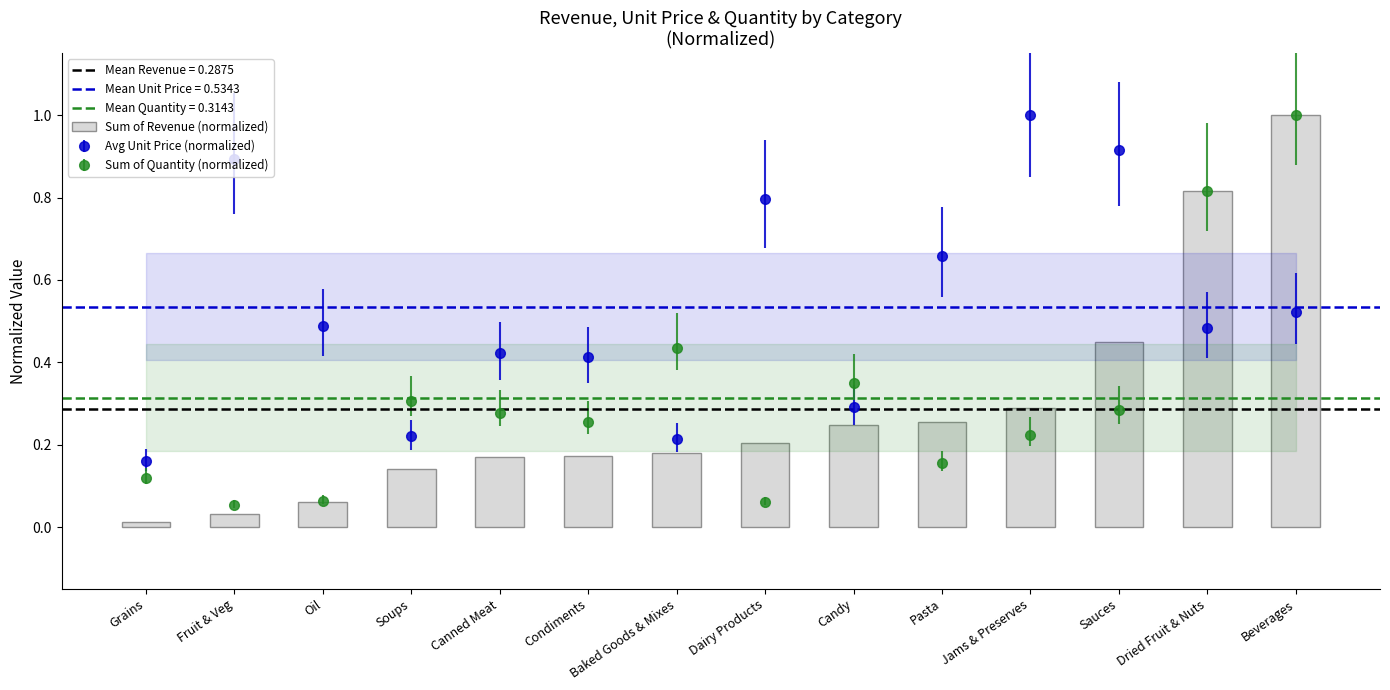

Reading left to right, list all the values displayed in this chart.

Grains=0.0	Fruit & Veg=0.0	Oil=0.1	Soups=0.1	Canned Meat=0.2	Condiments=0.2	Baked Goods & Mixes=0.2	Dairy Products=0.2	Candy=0.2	Pasta=0.3	Jams & Preserves=0.3	Sauces=0.4	Dried Fruit & Nuts=0.8	Beverages=1.0